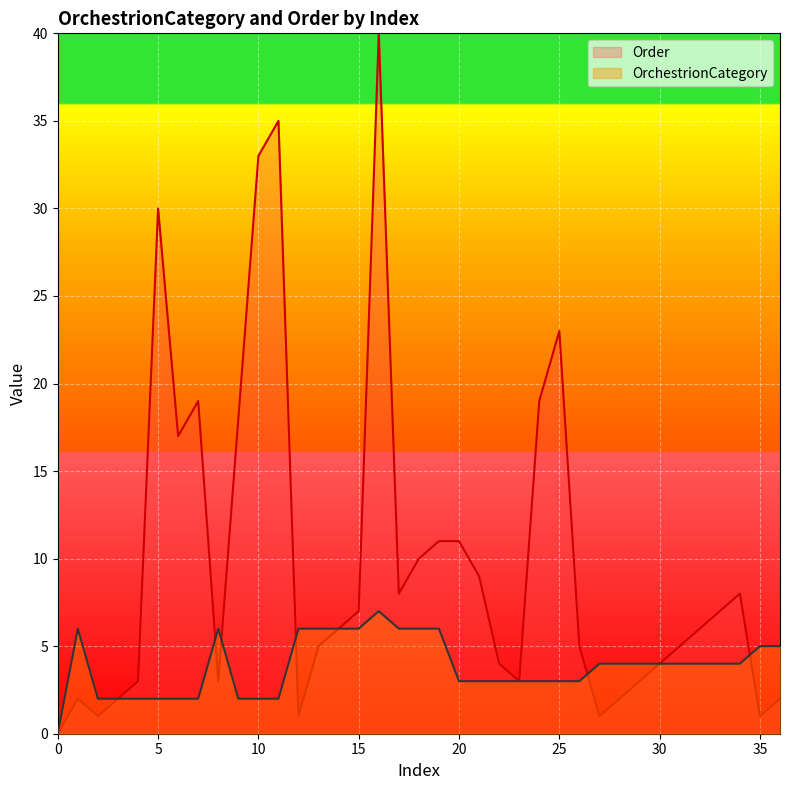

What is the sum of the values at 29 and 2?

6